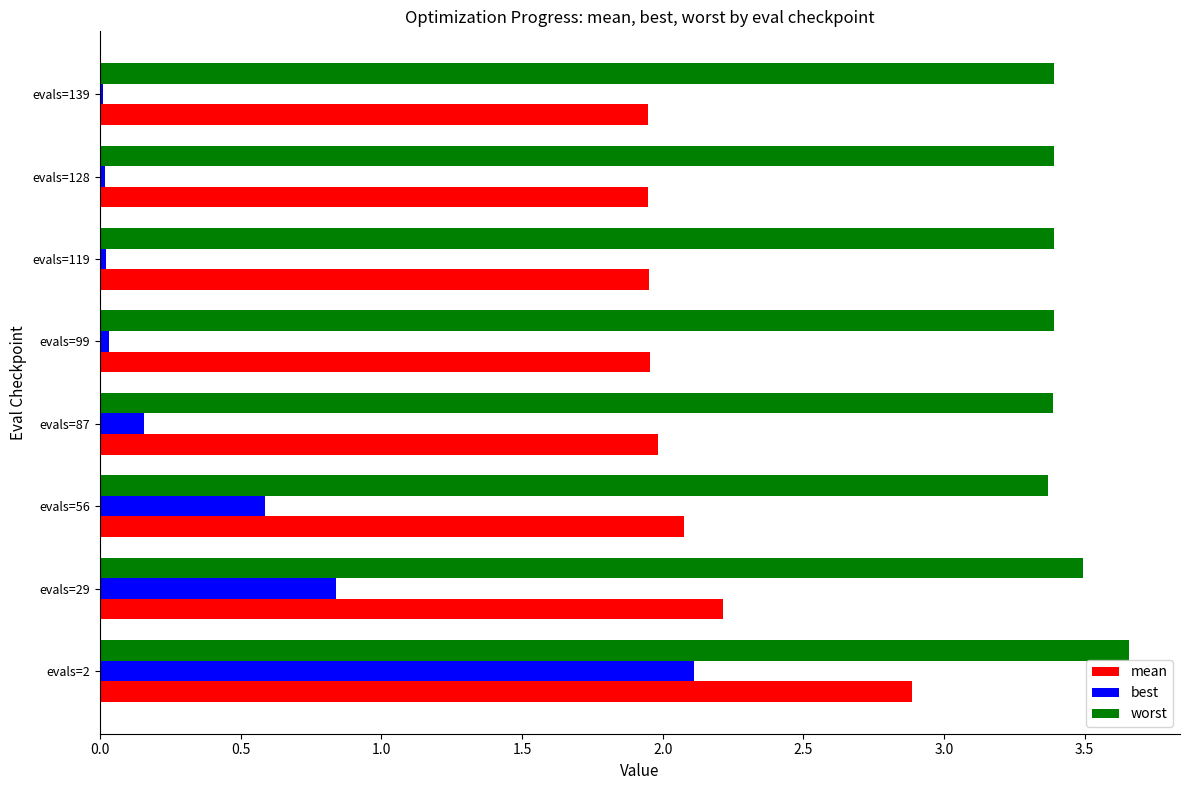

The worst series shows 5.7 at evals=119. True or false?

False